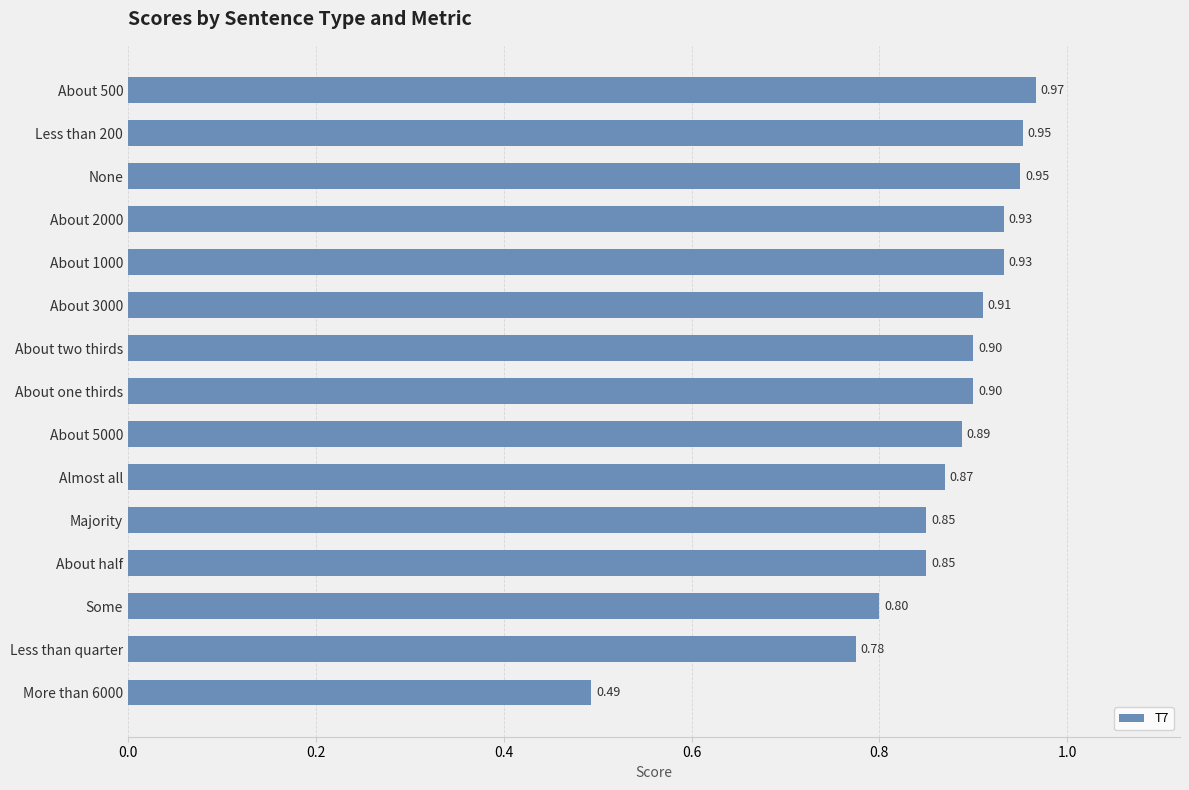

Are the bars horizontal?

Yes